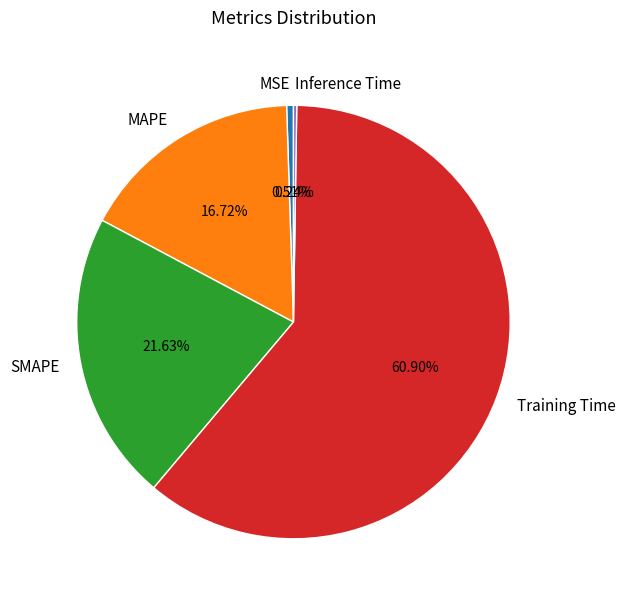

Is it true that Training Time is 76% of the pie?

False